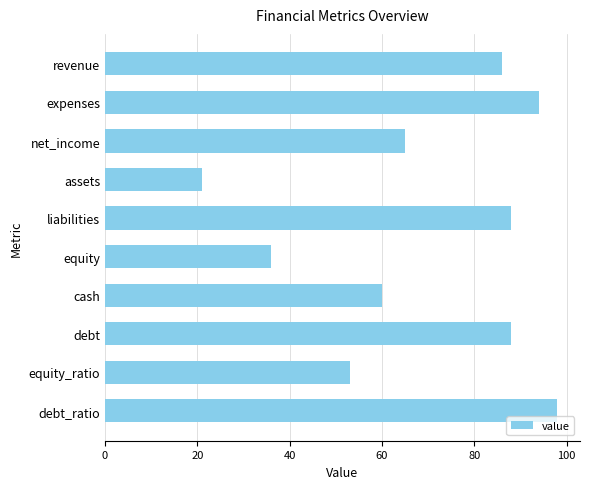

Reading bottom to top, transcribe all the data shown in this chart.

98	53	88	60	36	88	21	65	94	86